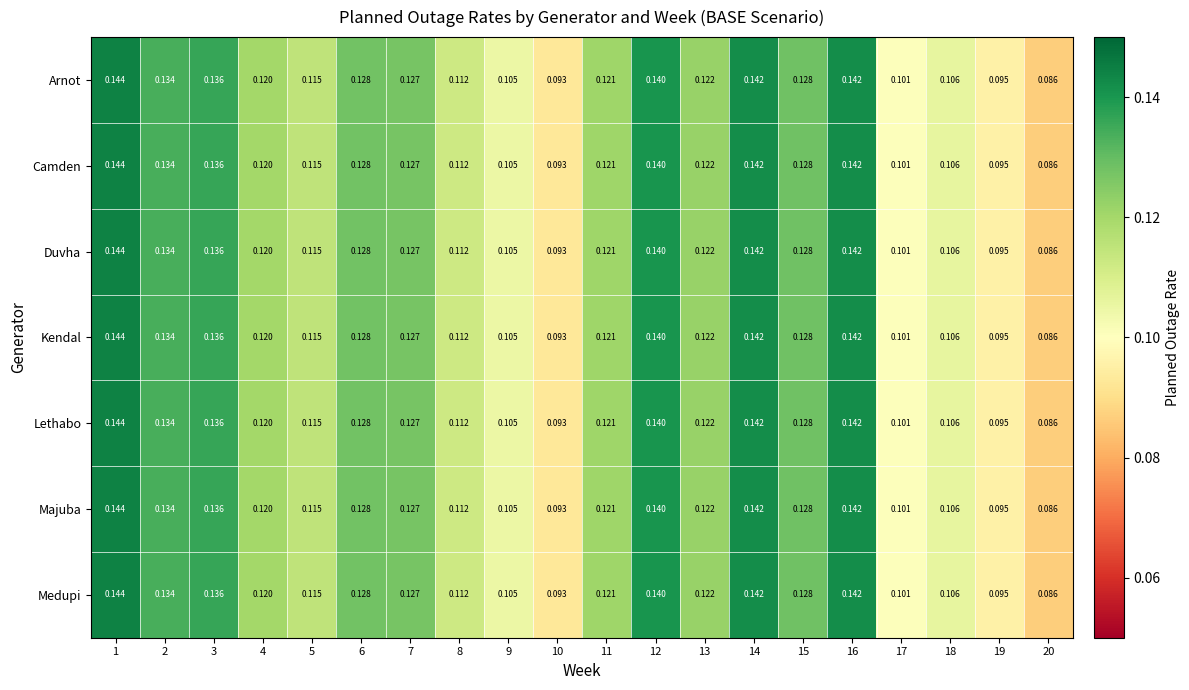

Is the value of Kendal at 7 greater than the value of Medupi at 13?

Yes